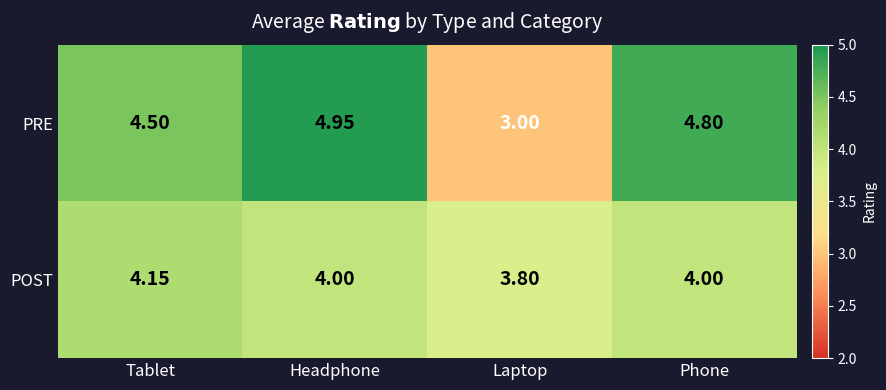

Which series has the widest spread of values?

PRE